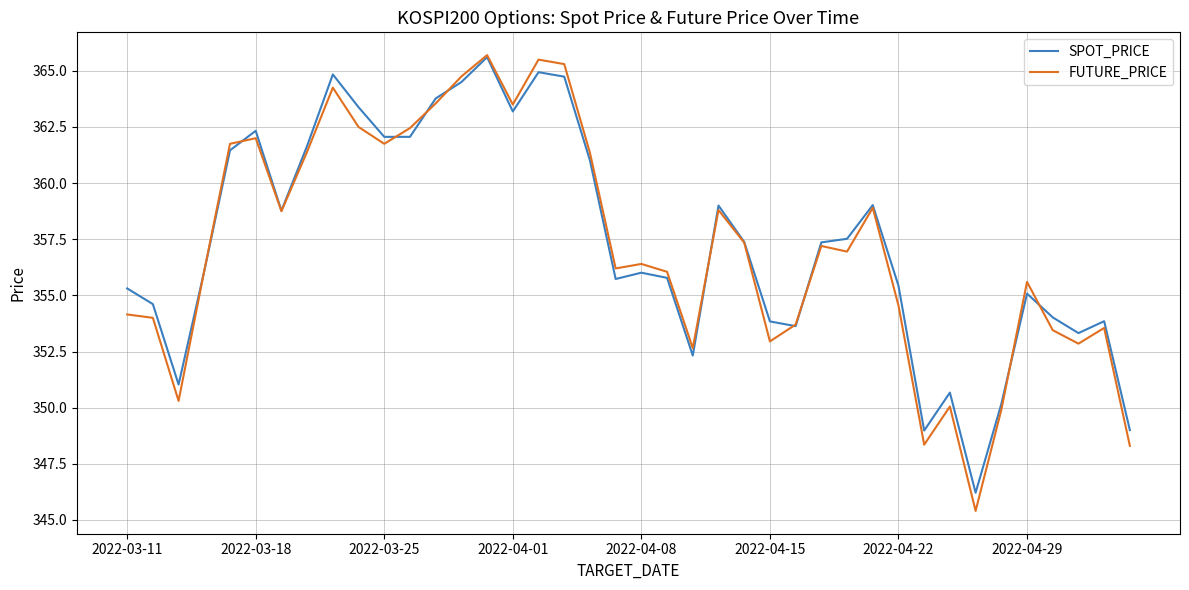

What is the smallest value displayed?

345.4